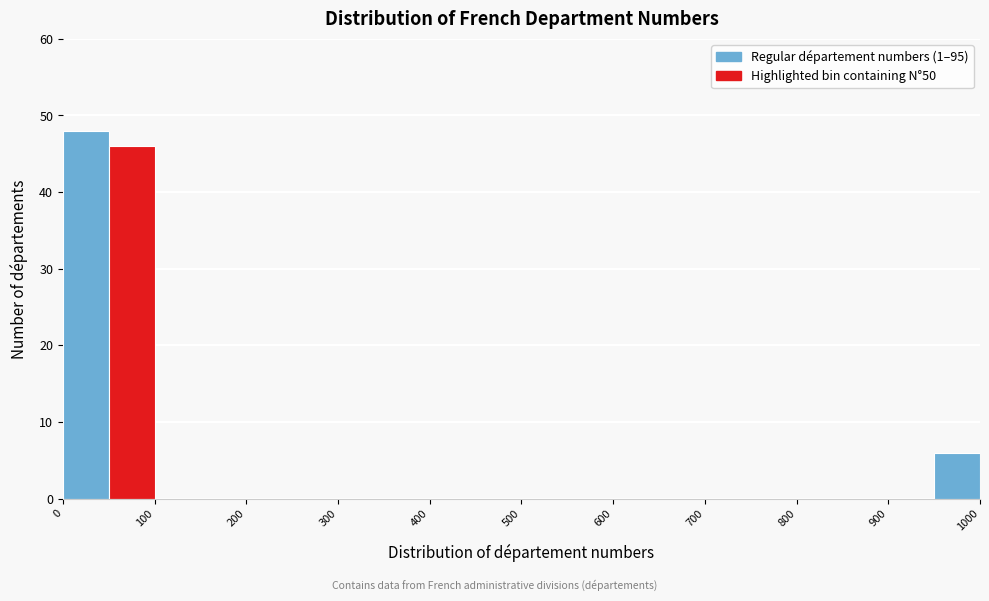

How tall is the bar that spans 950 to 1000 on the x-axis? The values are not printed on the chart, so give them approximately, as read against the axis.

6